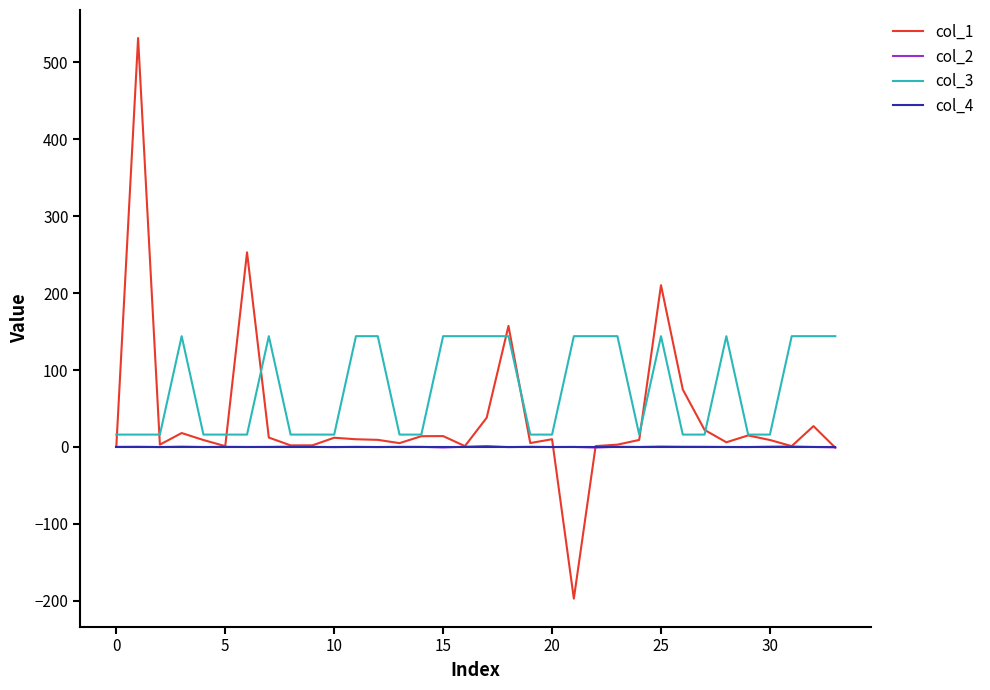

Which series has the largest total across all categories?

col_3